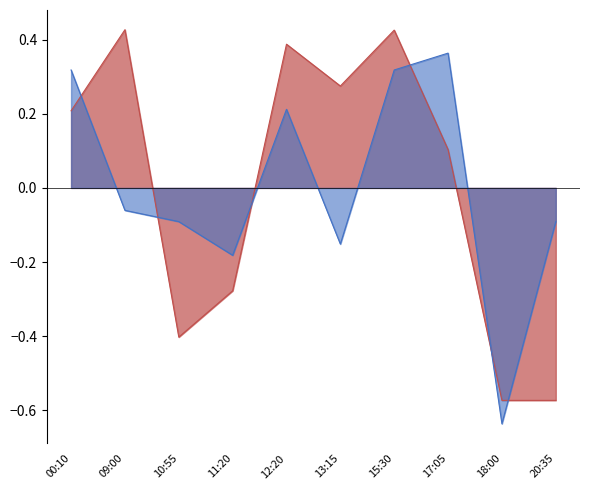

Rank the categories by SEATS value from highest to lowest.

17:05, 00:10, 15:30, 12:20, 09:00, 10:55, 20:35, 13:15, 11:20, 18:00